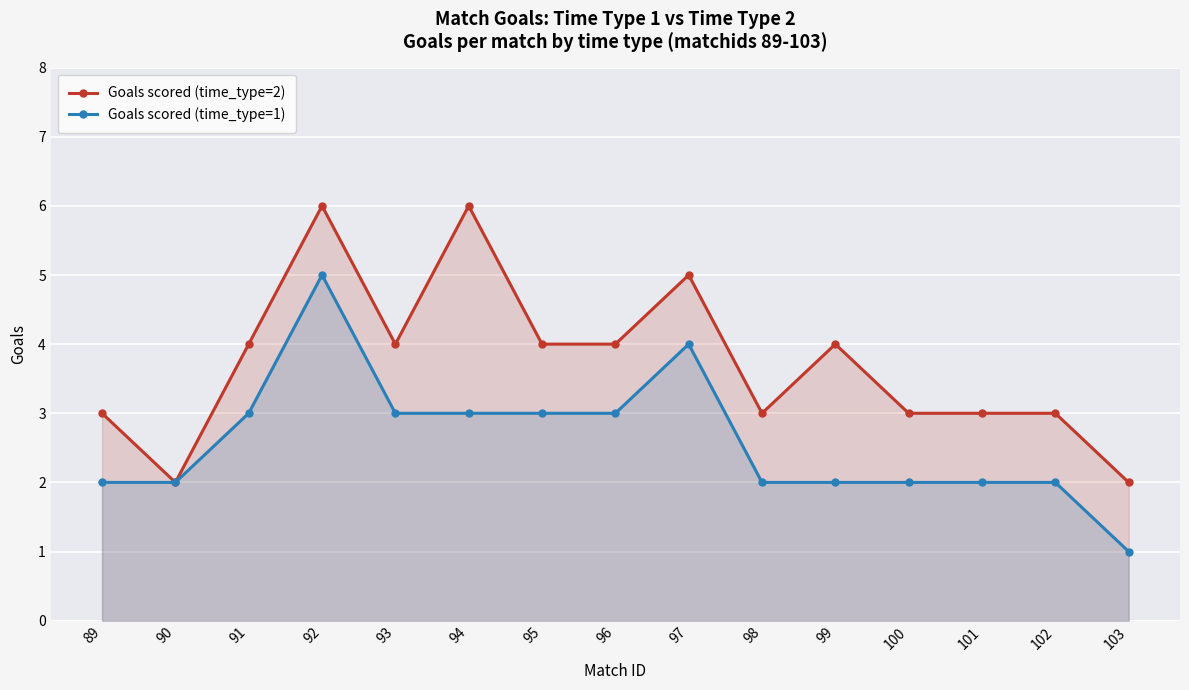

True or false: Goals scored (time_type=2) and Goals scored (time_type=1) cross at least once.

False